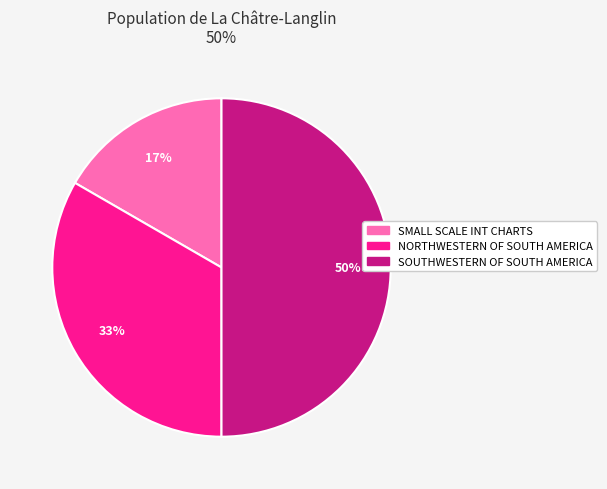

To the nearest percent, what is the difference between the largest and smallest slice percentages?

33%